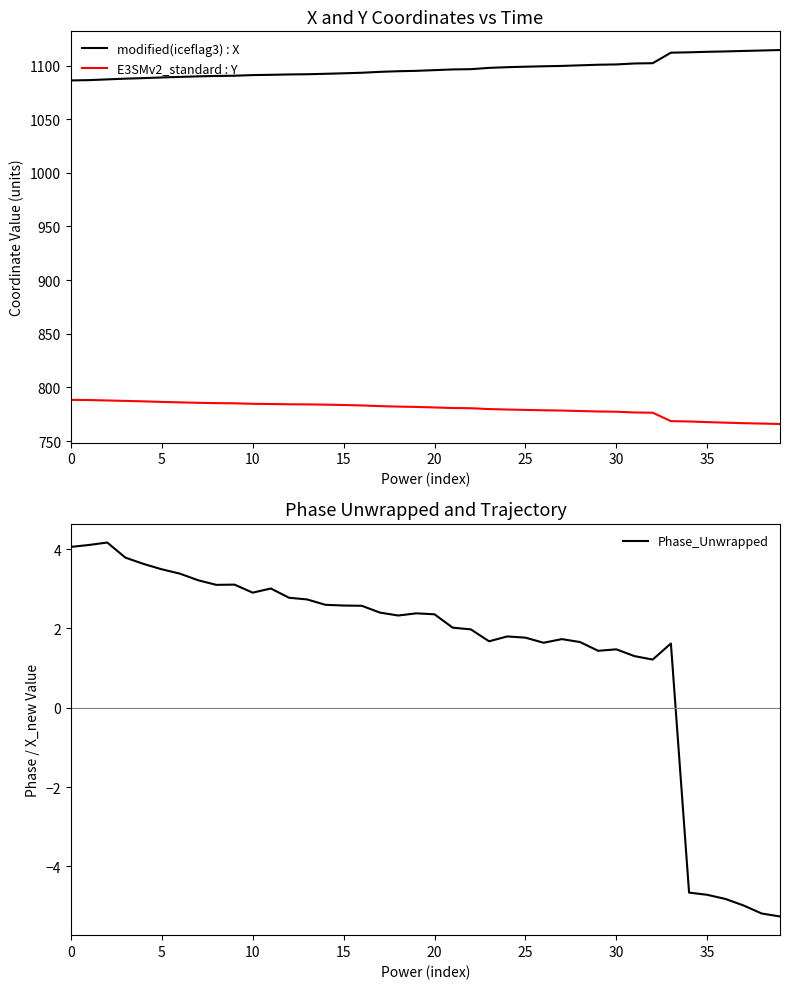

Is this an area chart (filled region under the line)?

No